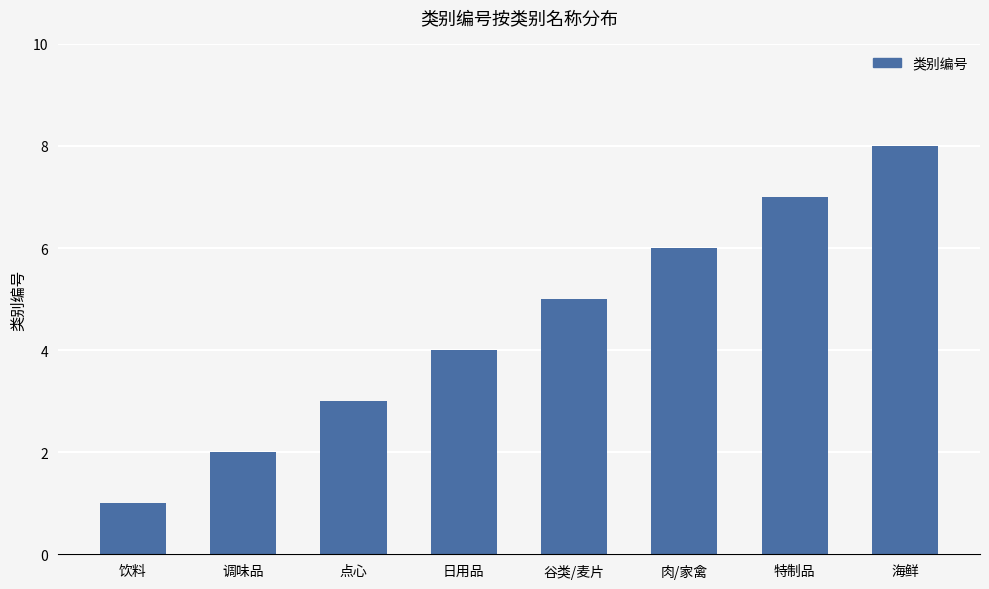

What is the ratio of the value at 特制品 to the value at 谷类/麦片?

1.4